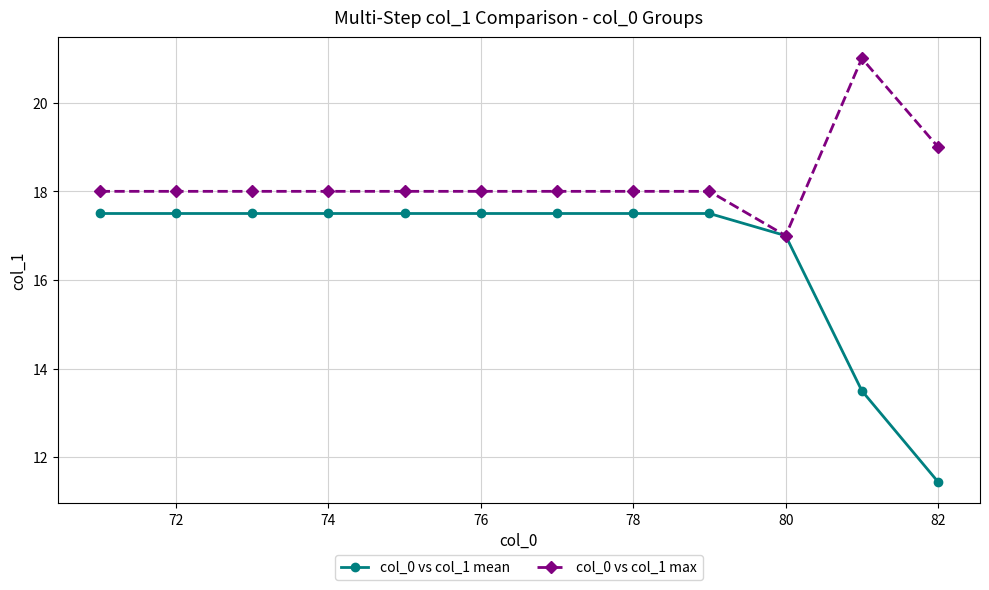

How many distinct data groups are displayed?

2